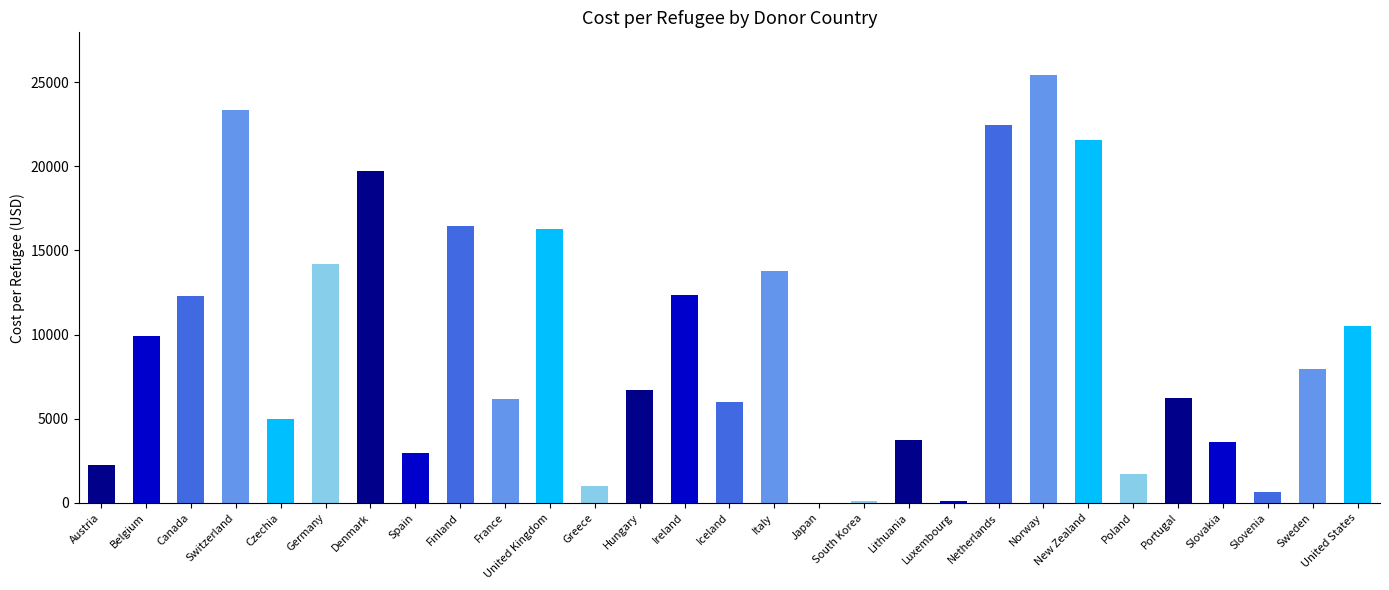

Count the number of values greater than 6716.

15